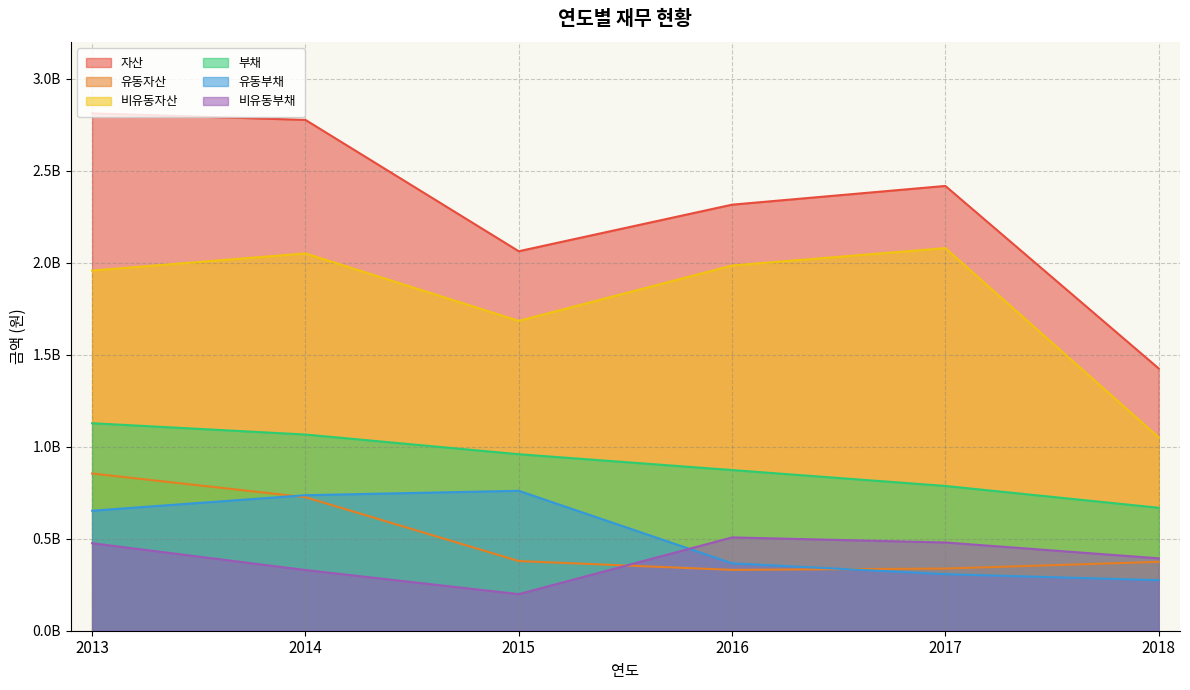

Which series has the widest spread of values?

자산